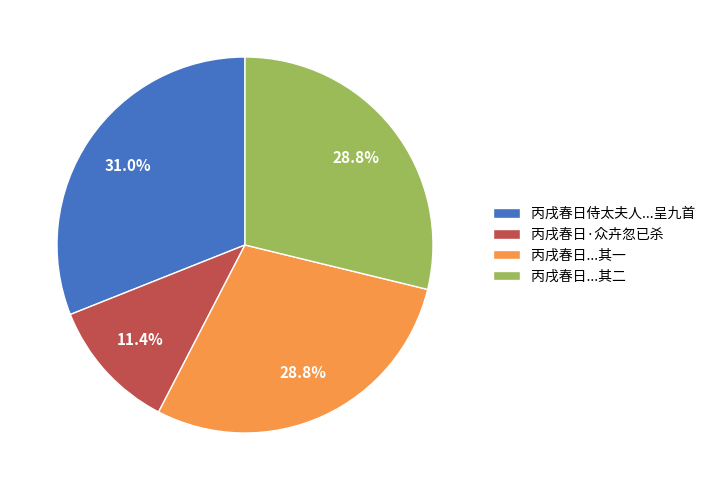

Do 丙戌春日·众卉忽已杀 and 丙戌春日...其二 together represent more than half of the pie?

No